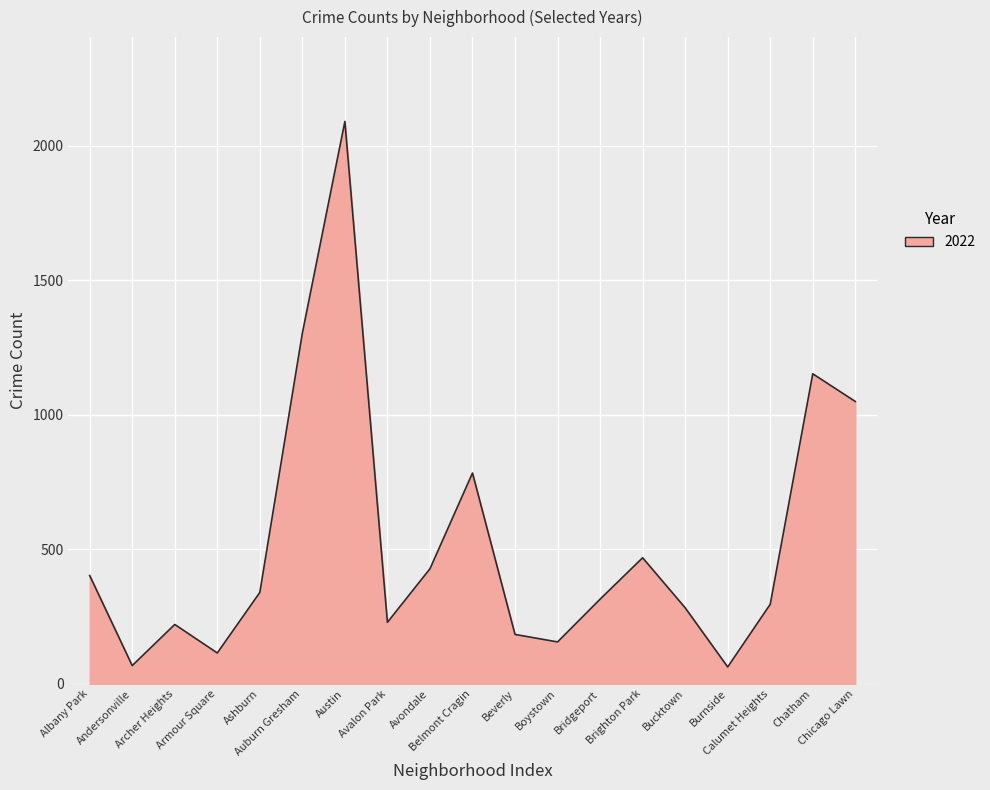

What is the greatest value displayed?

2091